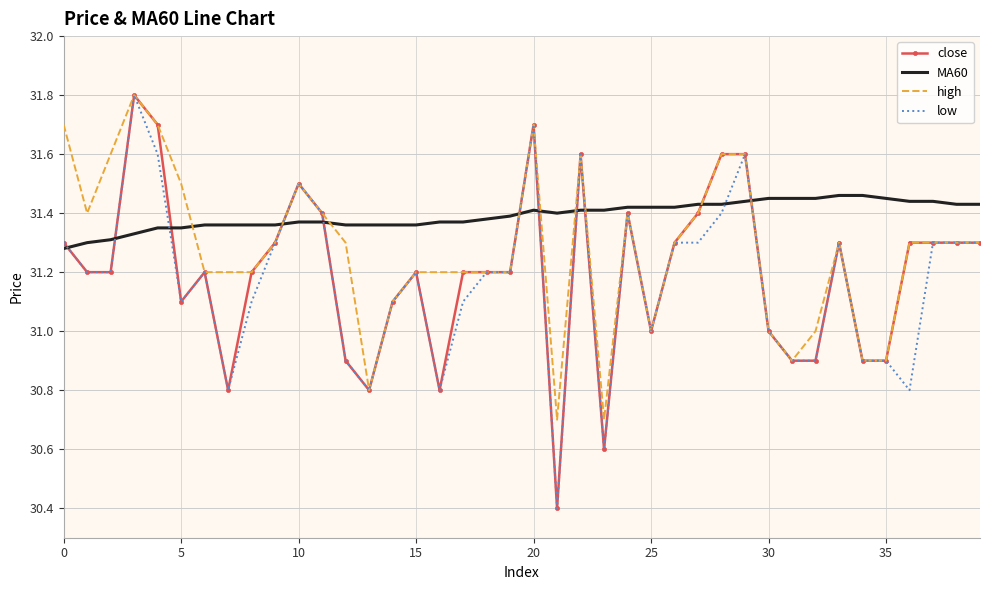

Which series has the largest total across all categories?

MA60